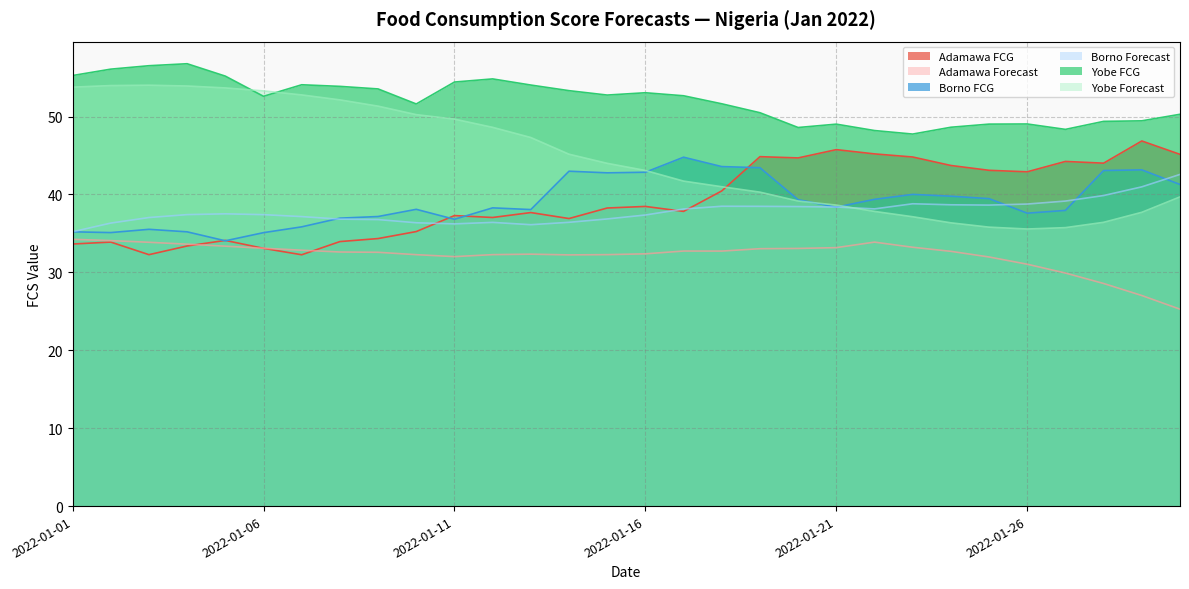

True or false: Borno Forecast has a value of 26.6 at 2022-01-30.

False